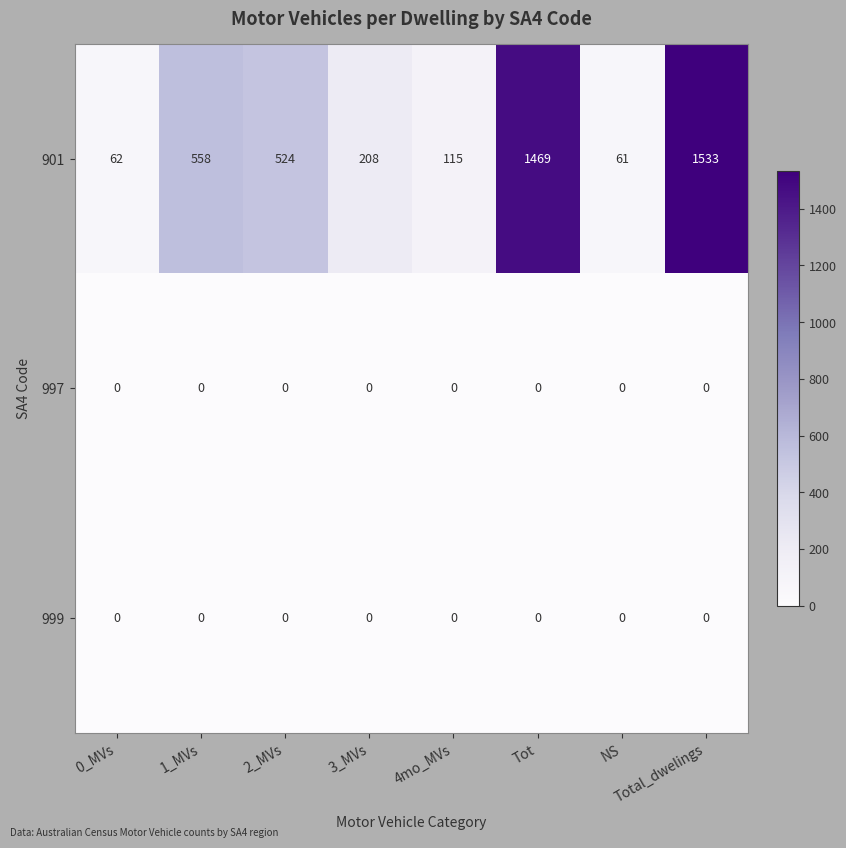

At which category does the chart reach its peak across all series?

Total_dwelings